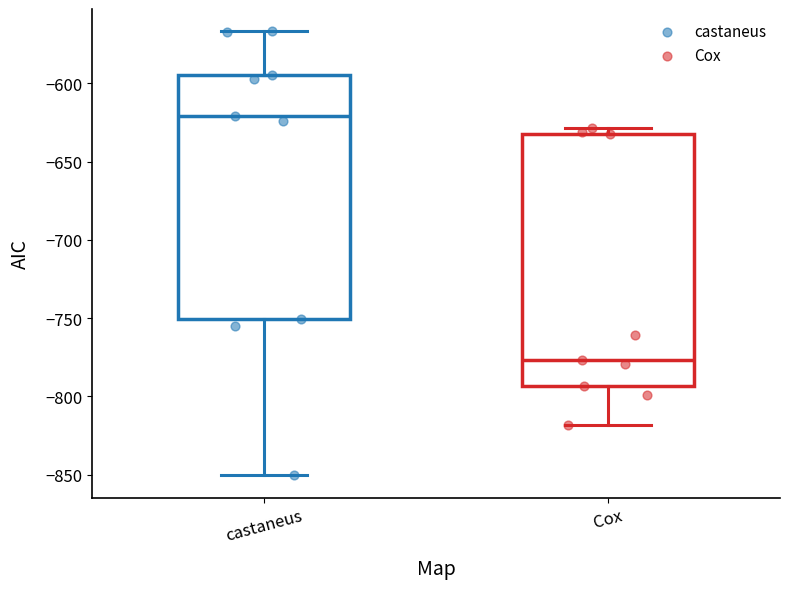

Reading left to right, transcribe this box plot: for each box, give where its median line is, the range the box spans, and where its two whiskers end, as read against the y-axis. The values are not printed on the chart, so give them approximately, as read against the axis.

castaneus: median -620, box -750 to -595, whiskers -850 to -565
Cox: median -775, box -795 to -635, whiskers -820 to -630